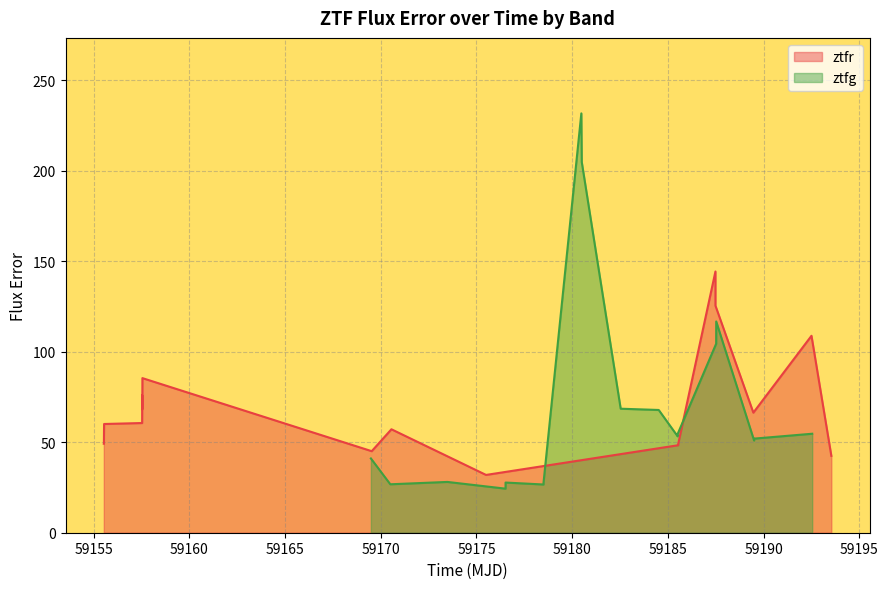

At how many categories does at least one series exceed 164?

2